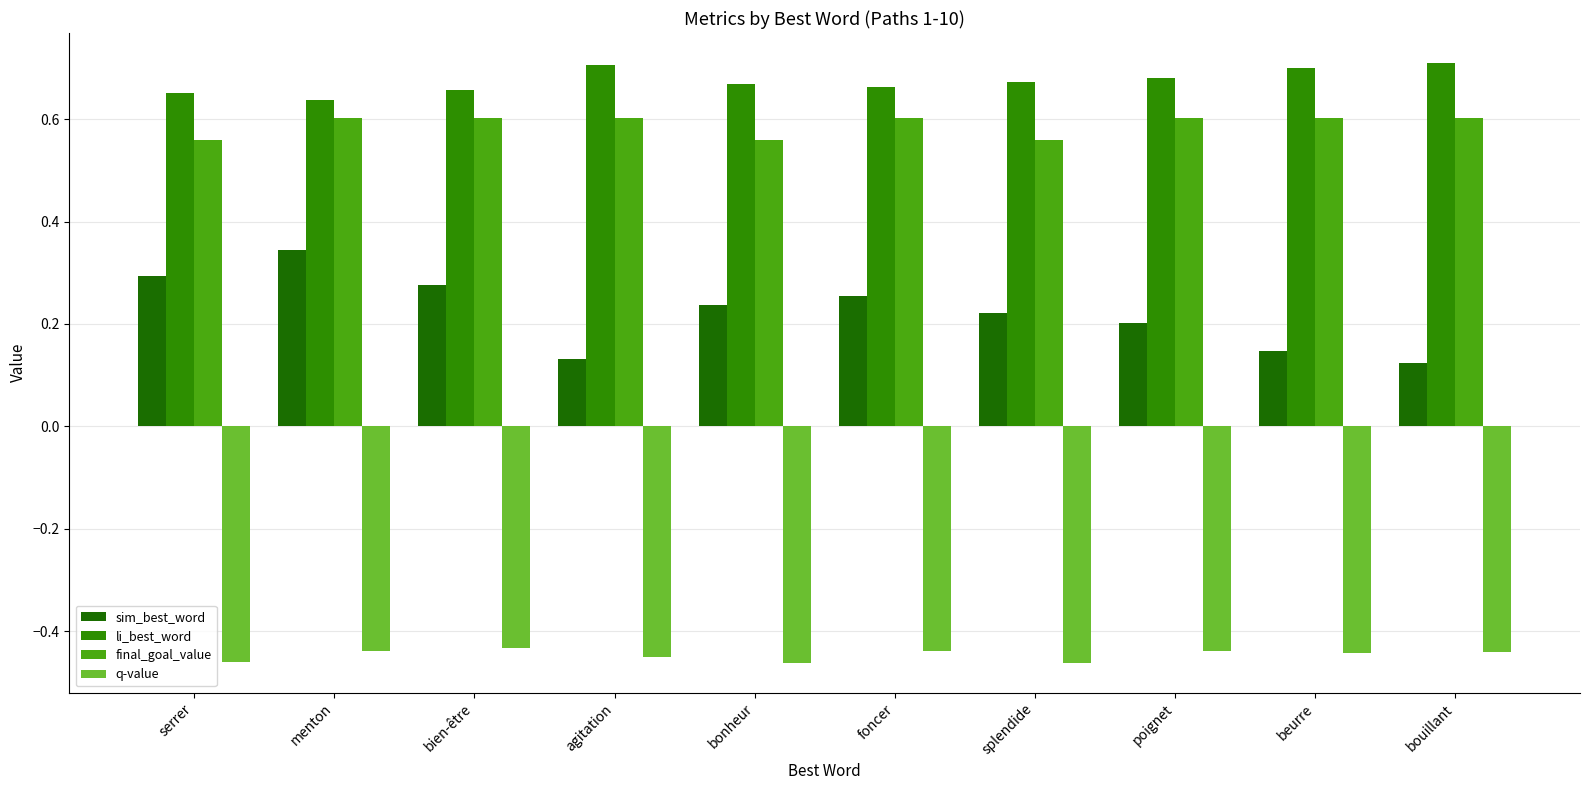

What position from the left is foncer?

6